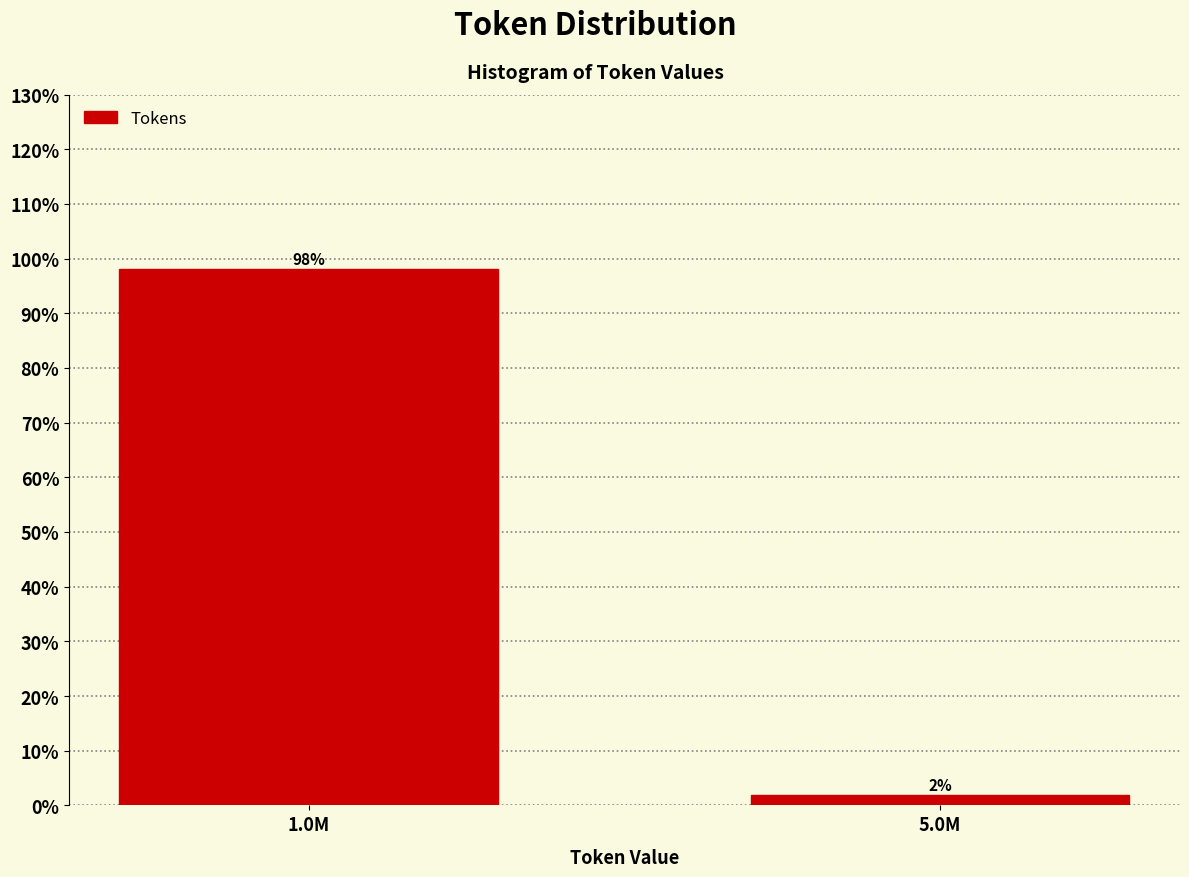

Which category has the lowest value across all series?

5.0M